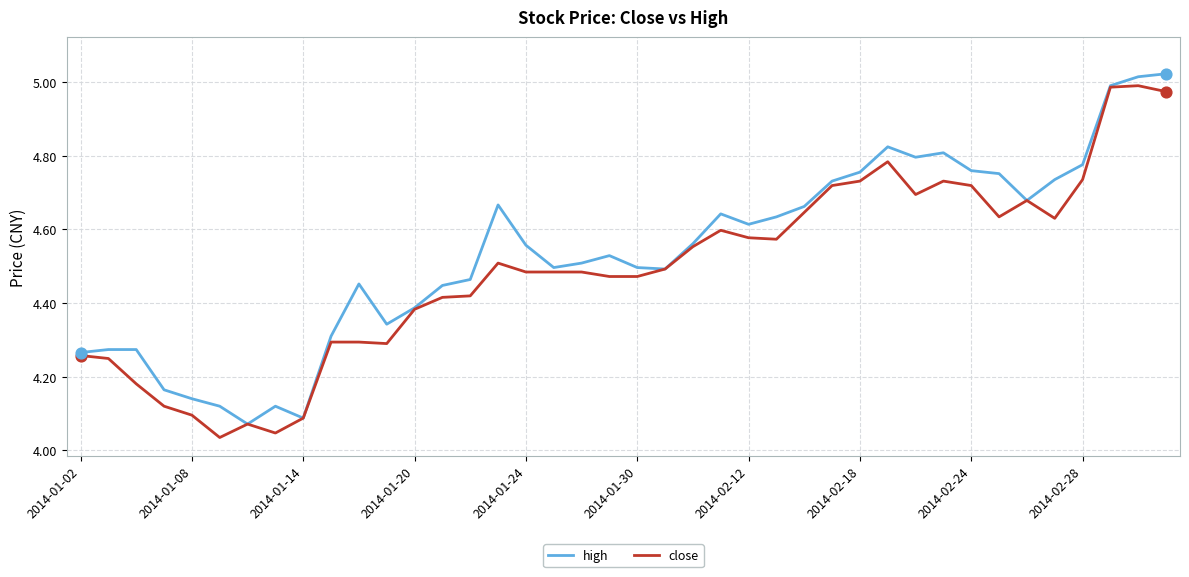

Which series has the largest total across all categories?

high